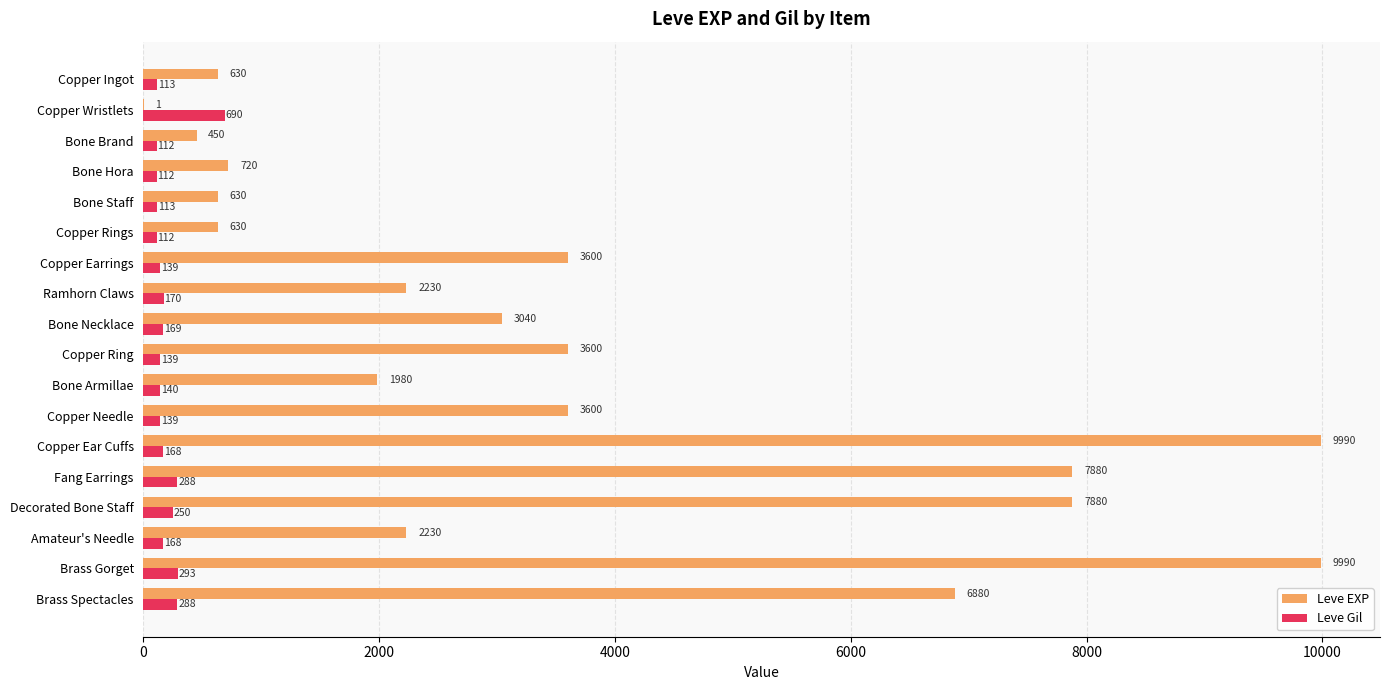

What is the average value of the Leve Gil series?

200